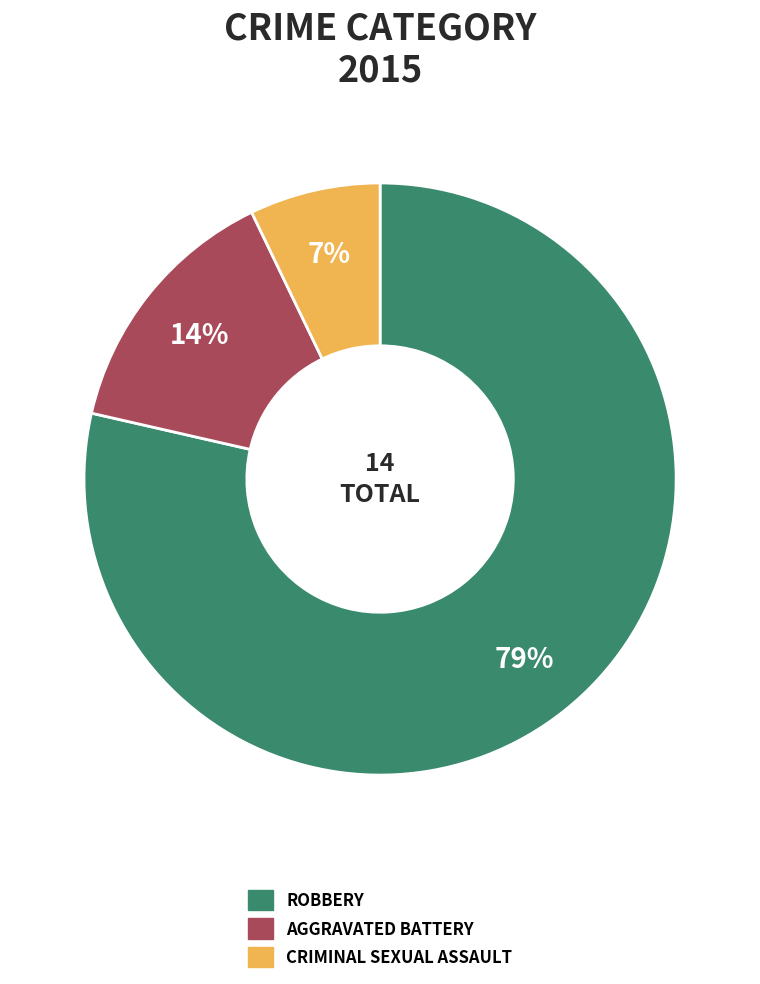

Is there a majority slice in this chart?

Yes